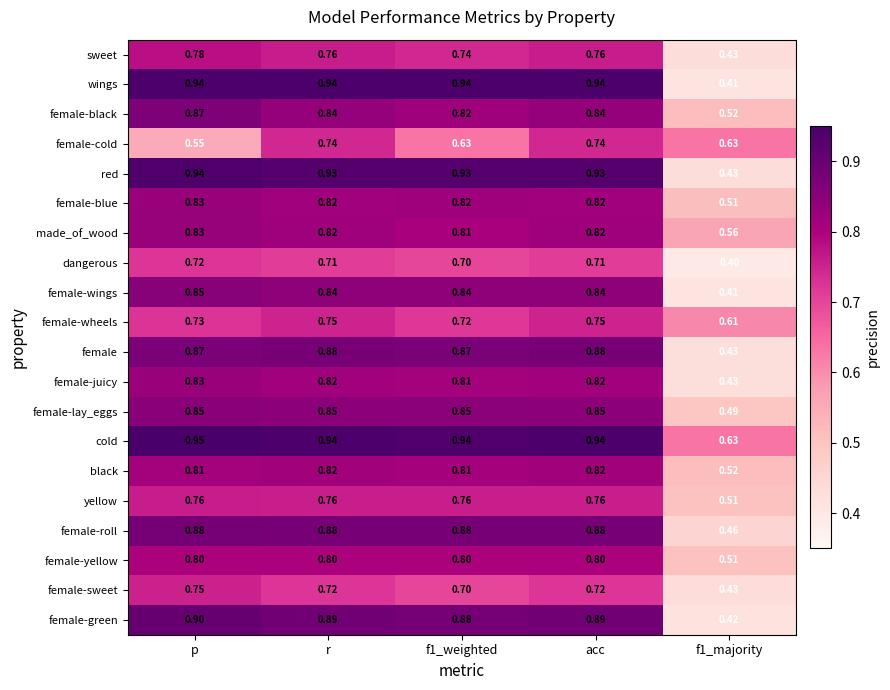

Which series changed the most between p and r?

female-cold